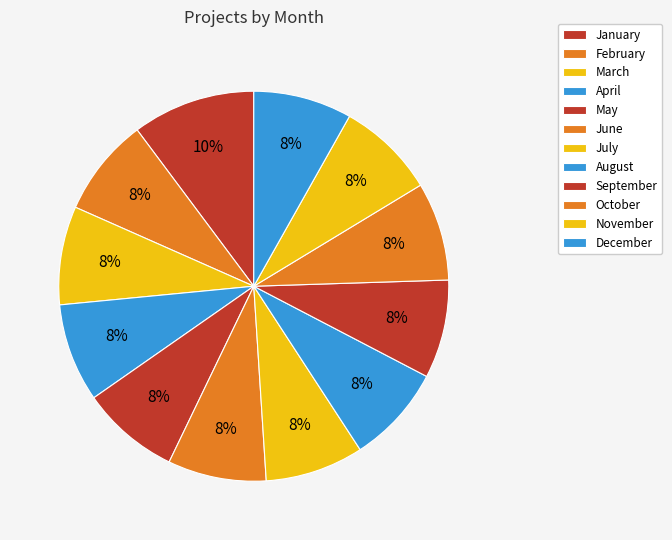

How much of the chart is everything except December?

91.8%